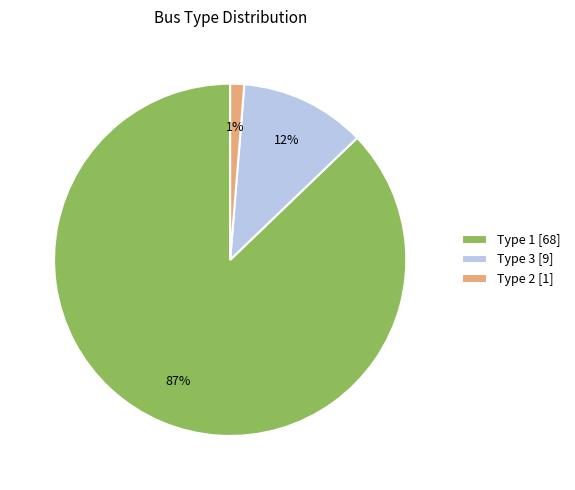

The Type 2 [1] slice represents 1% of the pie. True or false?

True